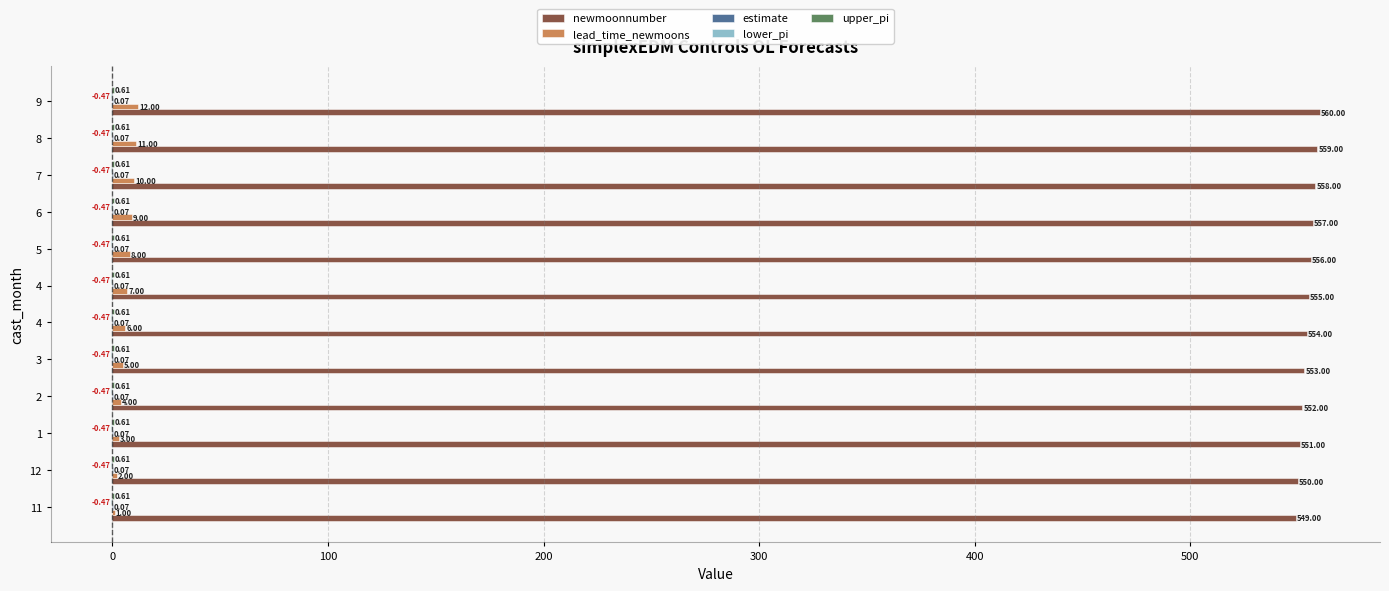

What is the sum of all lead_time_newmoons values?

78.0